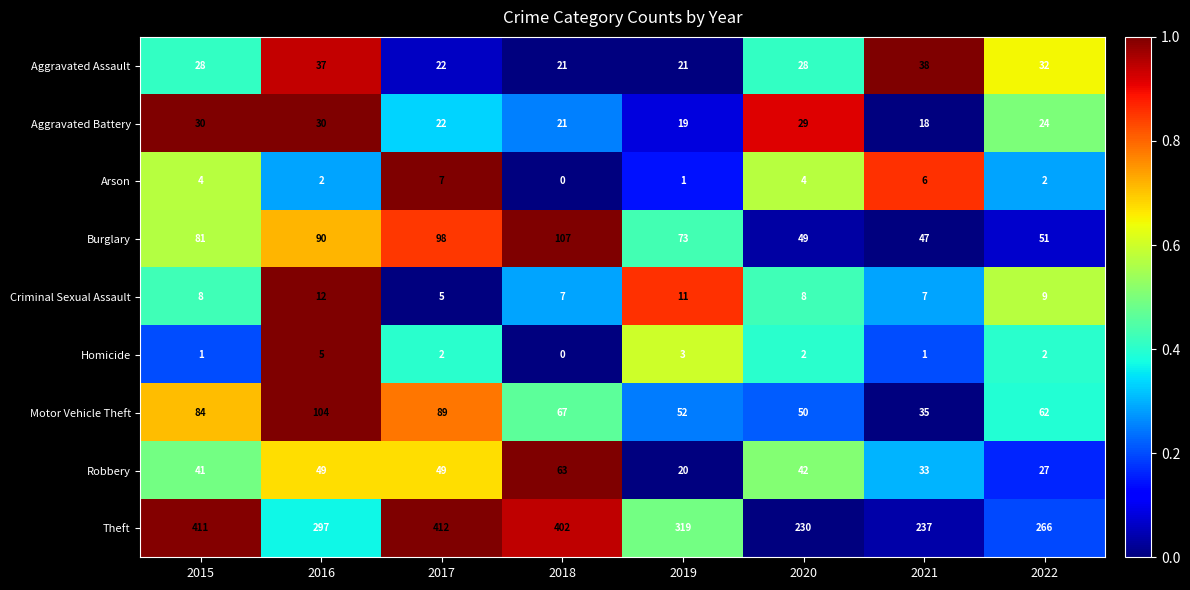

At which label does Motor Vehicle Theft reach its peak?

2016